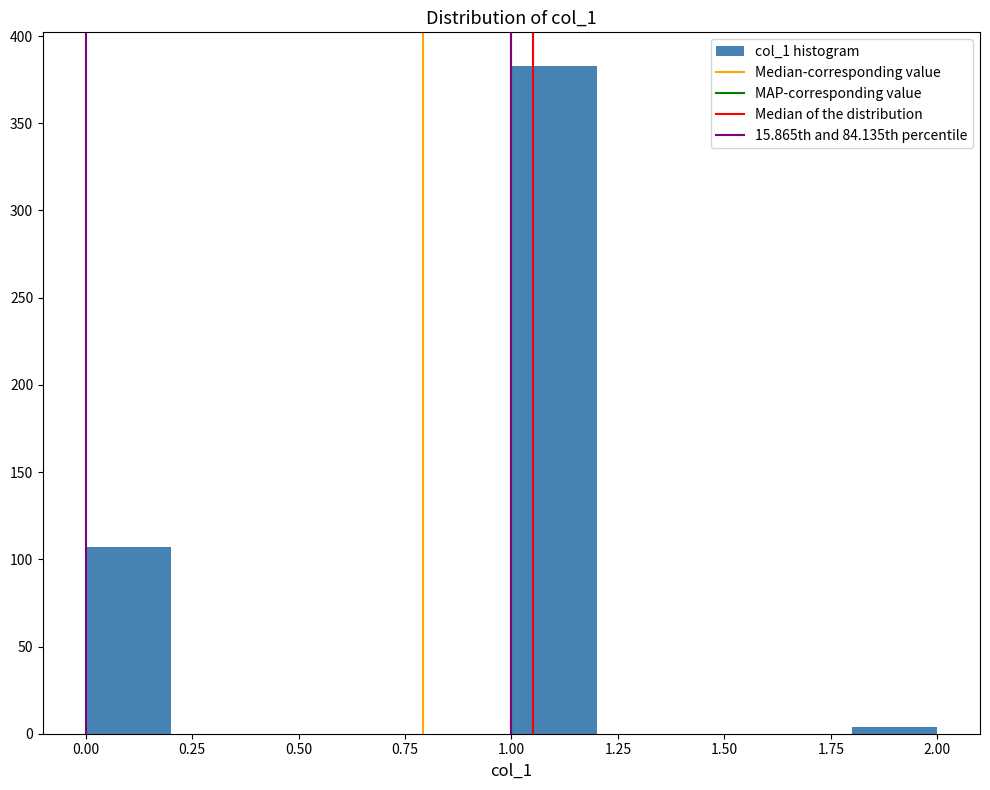

Reading left to right, transcribe this chart: for each bar, give the range it covers on the x-axis and its height. The values are not printed on the chart, so give them approximately, as read against the axis.

0.0 to 0.2: 105
0.2 to 0.4: 0
0.4 to 0.6: 0
0.6 to 0.8: 0
0.8 to 1.0: 0
1.0 to 1.2: 385
1.2 to 1.4: 0
1.4 to 1.6: 0
1.6 to 1.8: 0
1.8 to 2.0: under 5